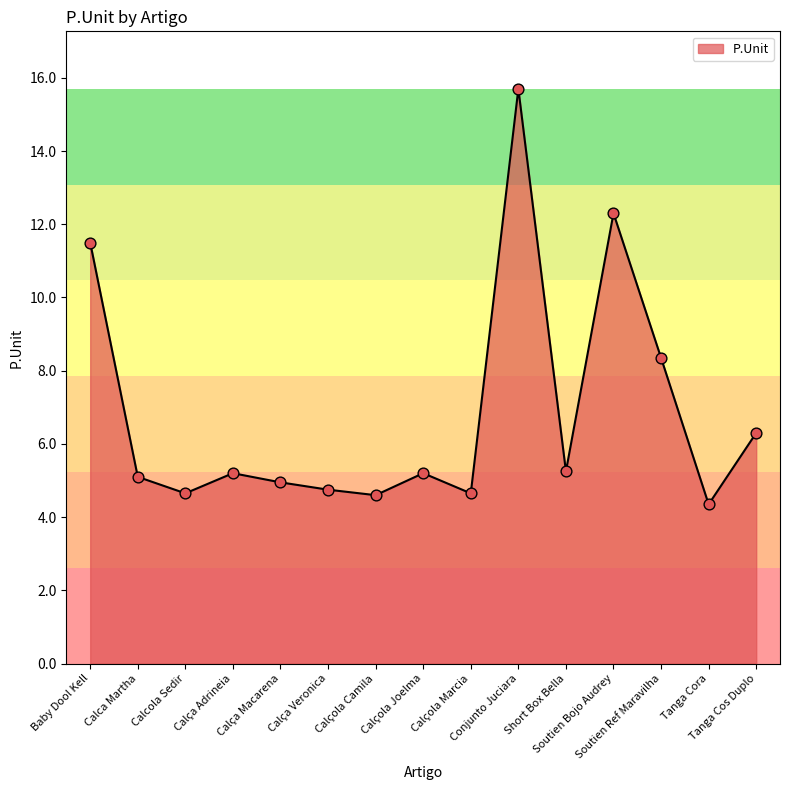

Which has a higher value, Calça Adrineia or Calça Macarena?

Calça Adrineia